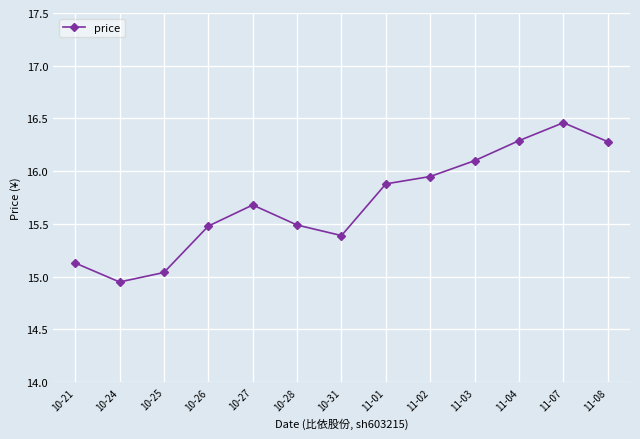

At which category does the chart reach its peak across all series?

11-07